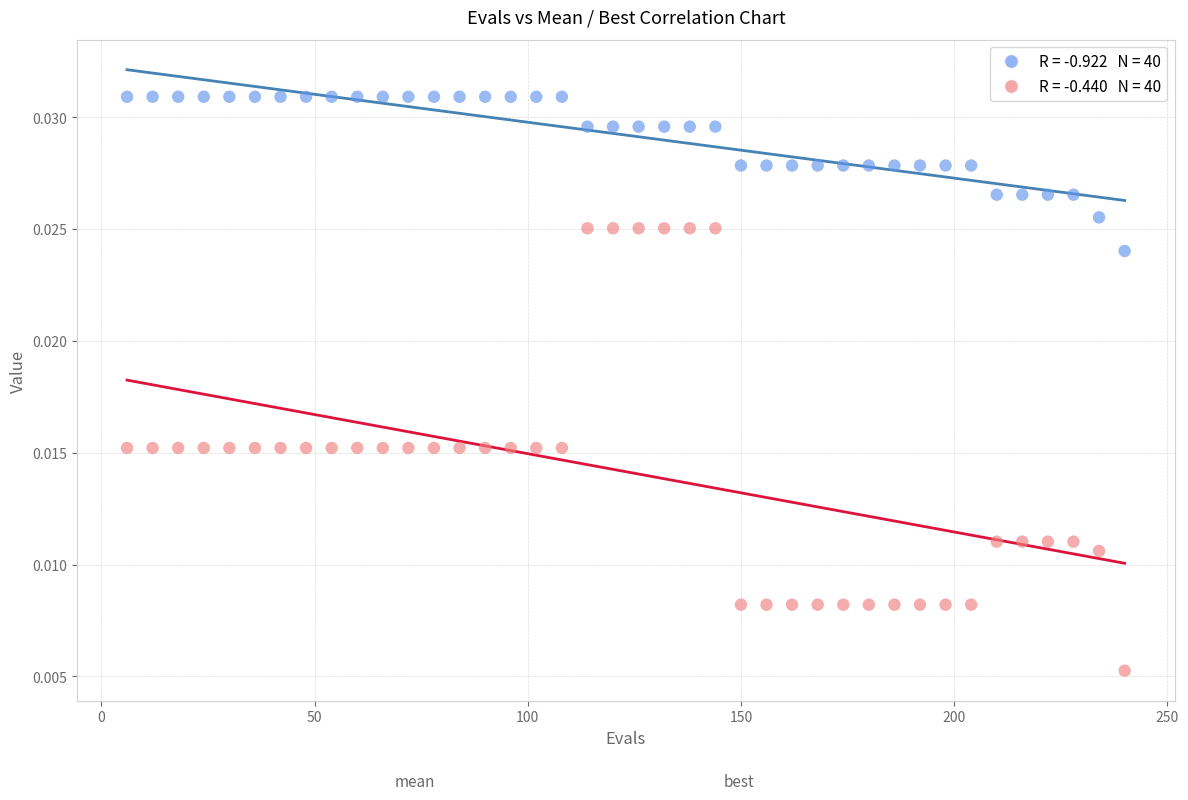

Across all data points, what is the range of X values (max minus min)?

234.0